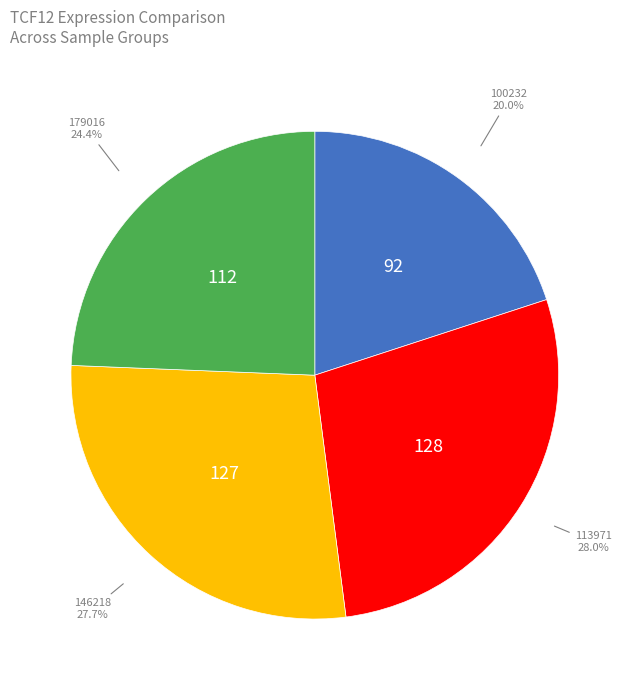

Does any single category account for the majority?

No